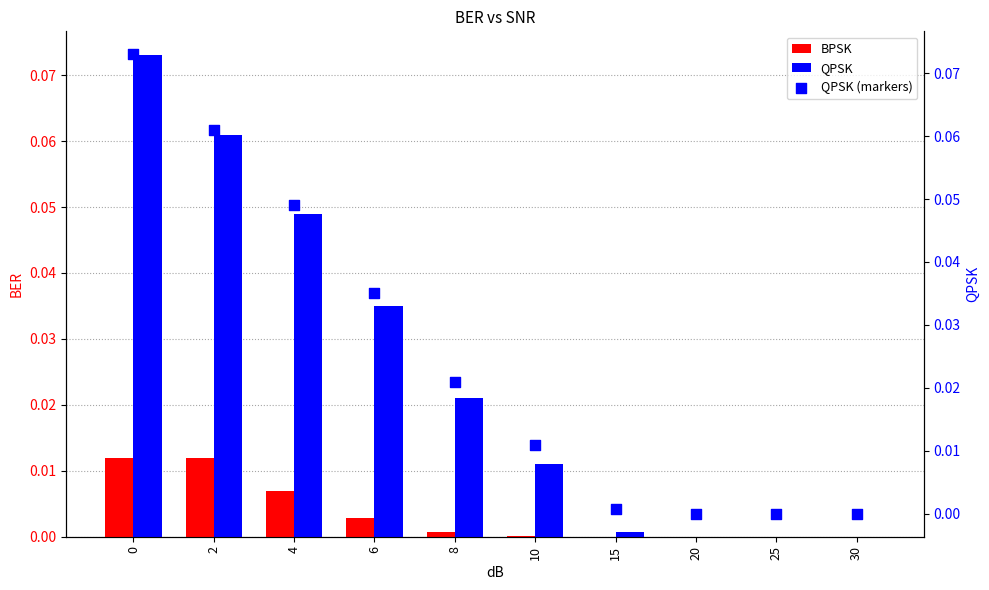

Is the value of QPSK at 0 greater than the value of BPSK at 15?

Yes